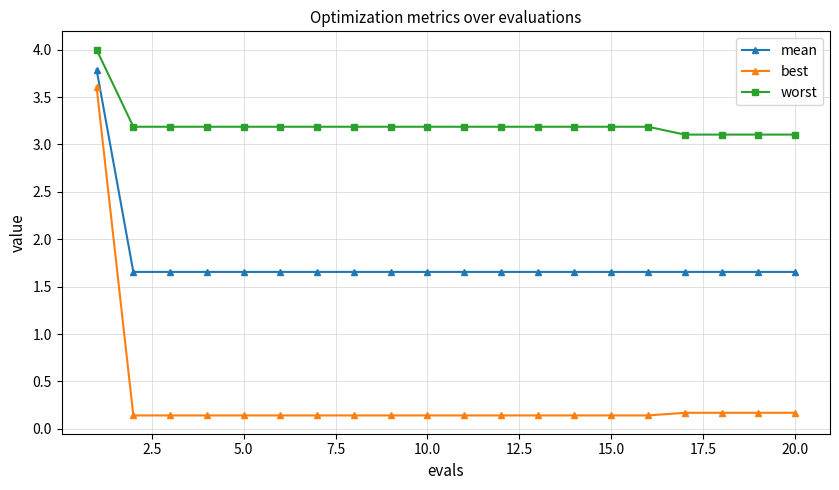

True or false: worst and best cross at least once.

False